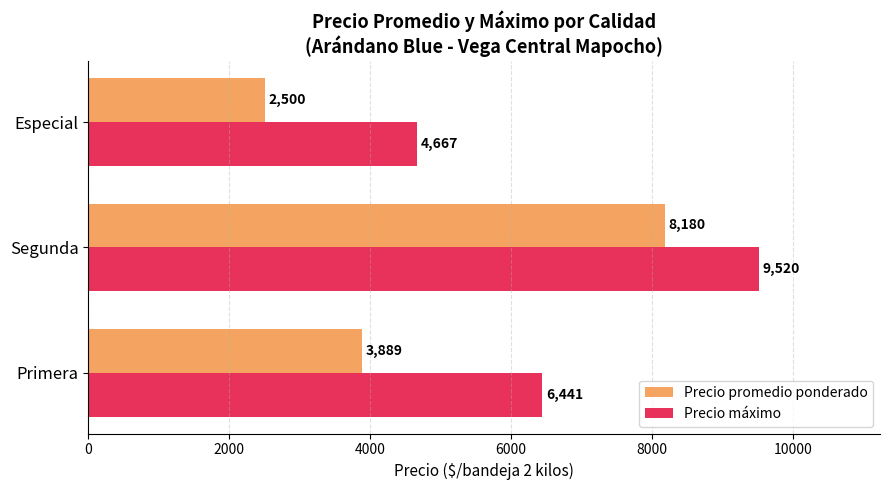

True or false: Precio máximo has a value of 9160 at Primera.

False